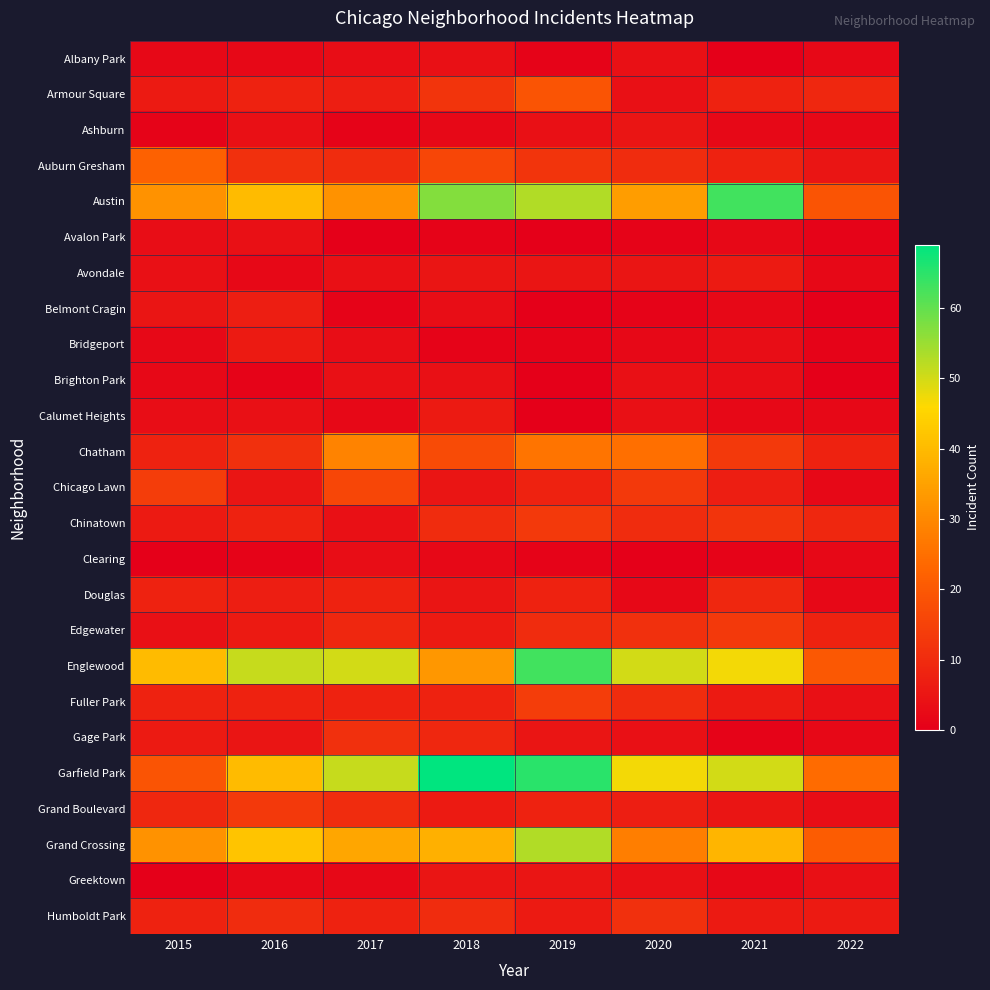

What is the maximum value shown in the chart?

69